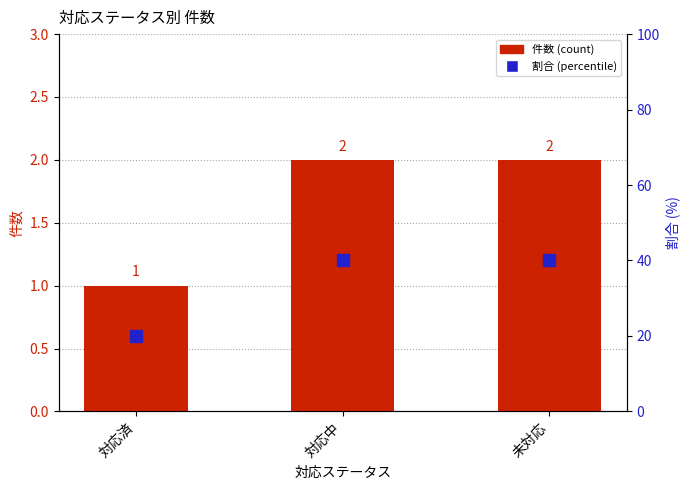

List the series in order of their overall mean, lowest first.

件数 (count), 割合 (percentile)